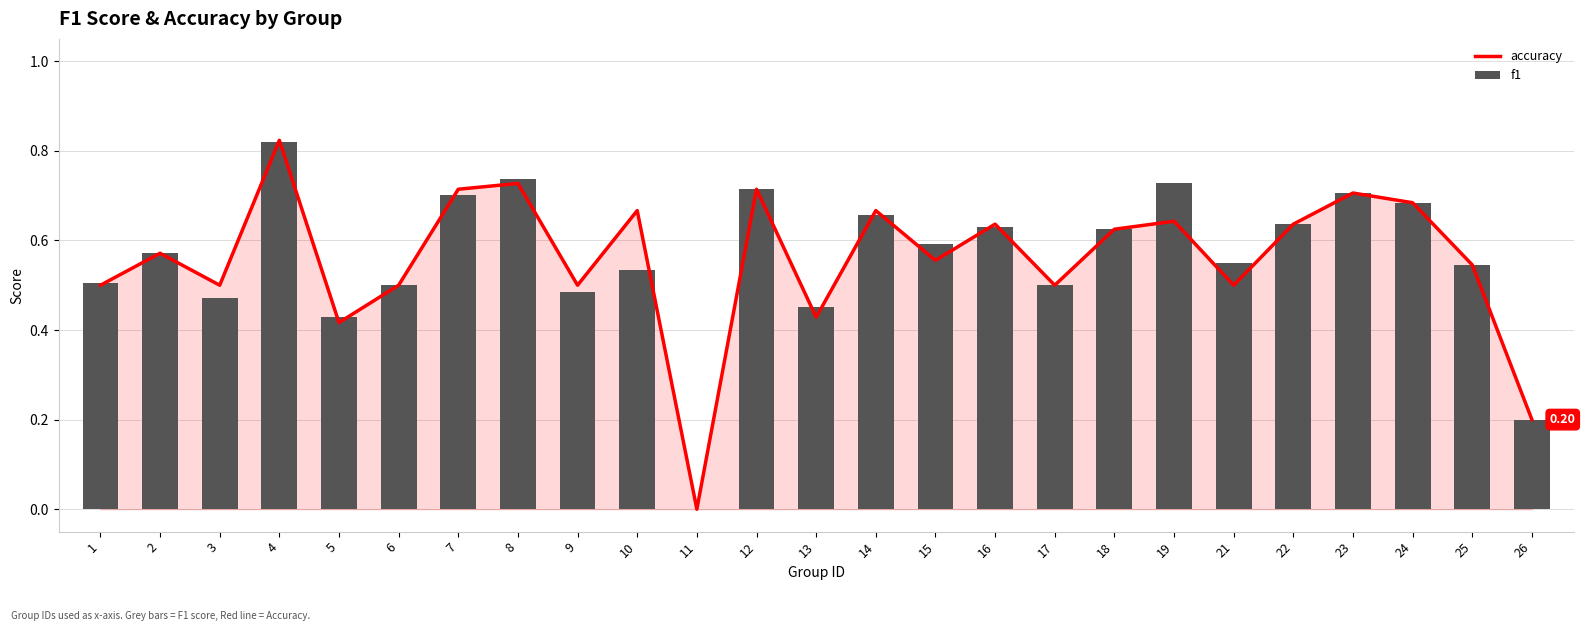

List the series in order of their overall mean, highest first.

f1, accuracy